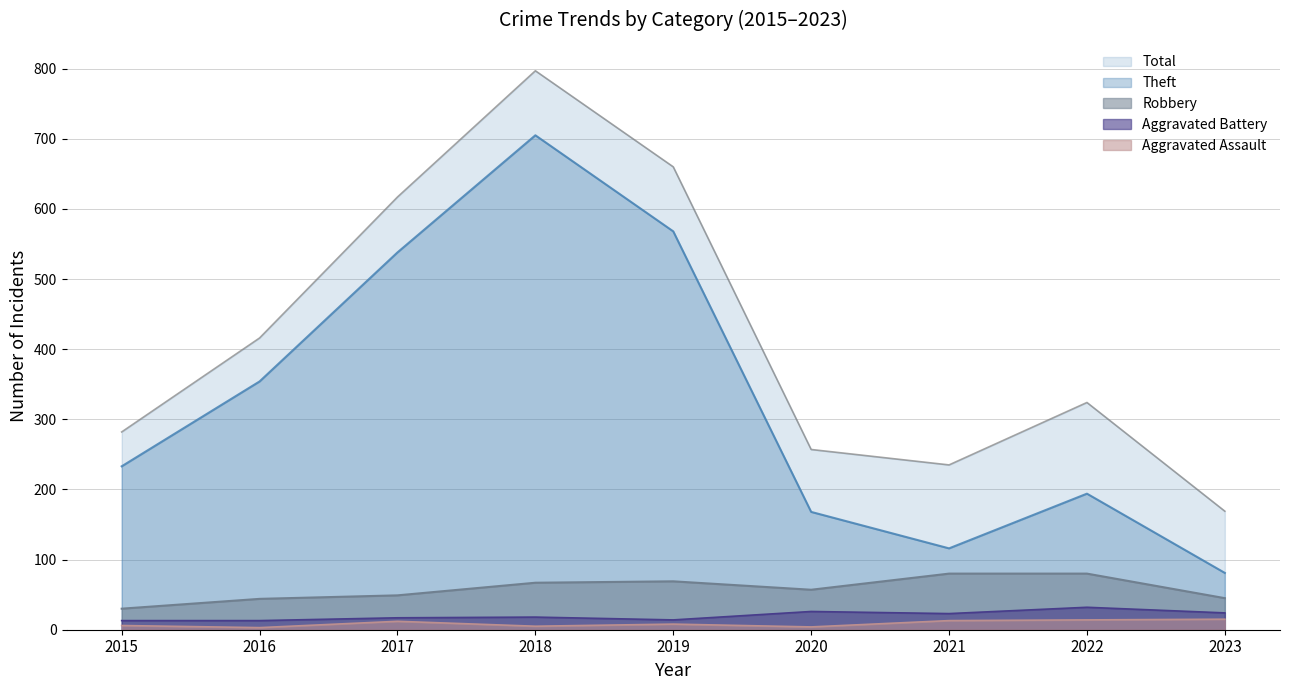

Where does the Total series first go above 324?

2016